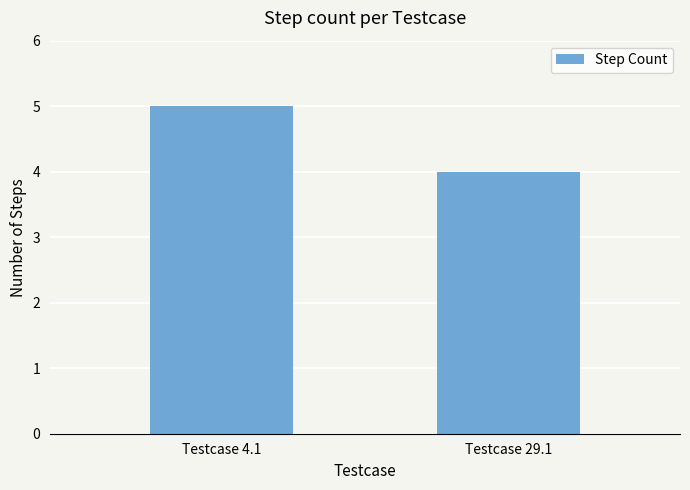

How many data points does each series have?

2